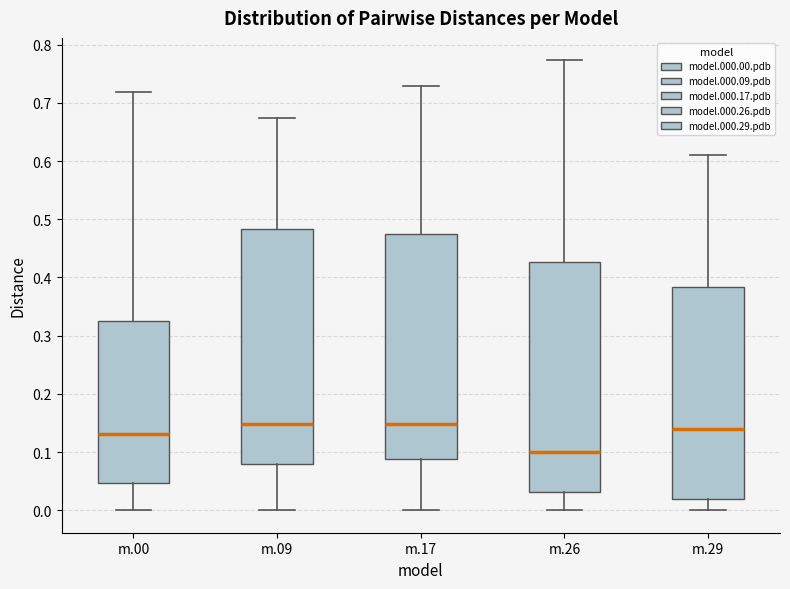

Where is the lower edge of the box for m.26 on the y-axis? The values are not printed on the chart, so give them approximately, as read against the axis.

0.03